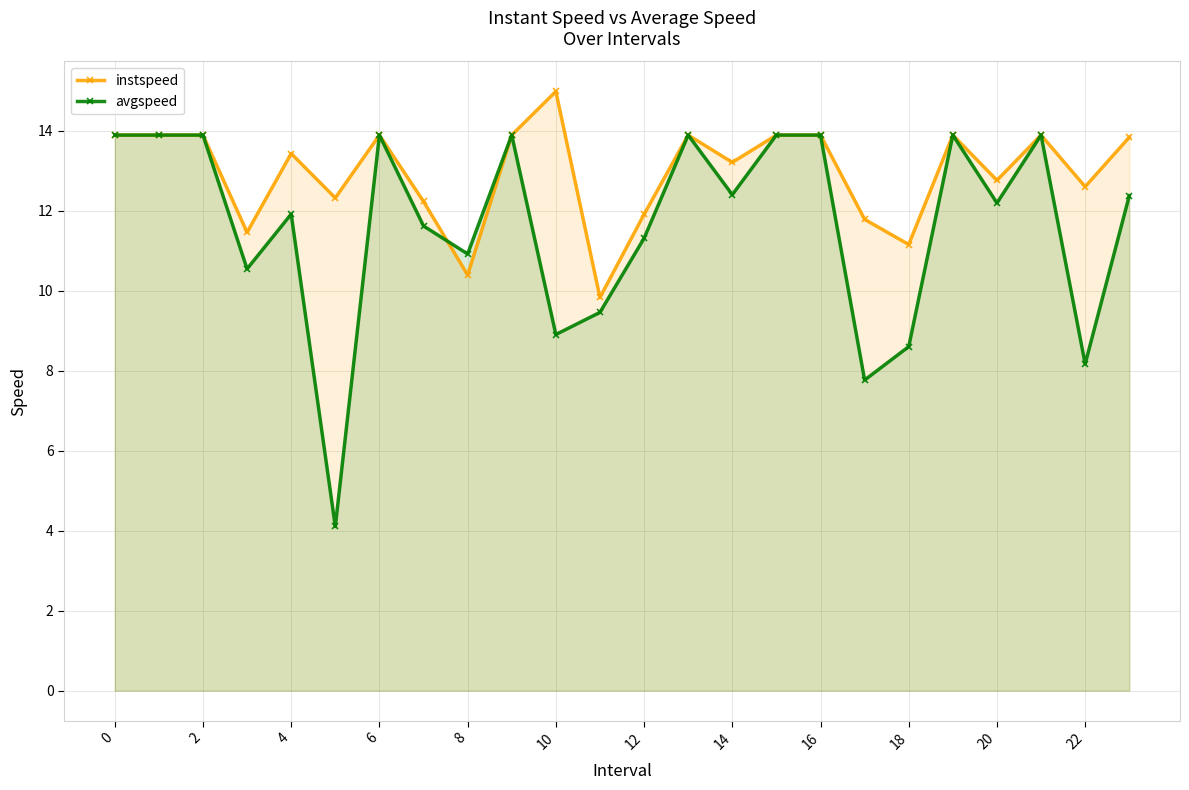

Reading left to right, list all the values displayed in this chart.

instspeed: 13.9	13.9	13.9	11.5	13.4	12.3	13.9	12.2	10.4	13.9	15.0	9.8	11.9	13.9	13.2	13.9	13.9	11.8	11.2	13.9	12.8	13.9	12.6	13.8
avgspeed: 13.9	13.9	13.9	10.5	11.9	4.1	13.9	11.6	10.9	13.9	8.9	9.5	11.3	13.9	12.4	13.9	13.9	7.8	8.6	13.9	12.2	13.9	8.2	12.4